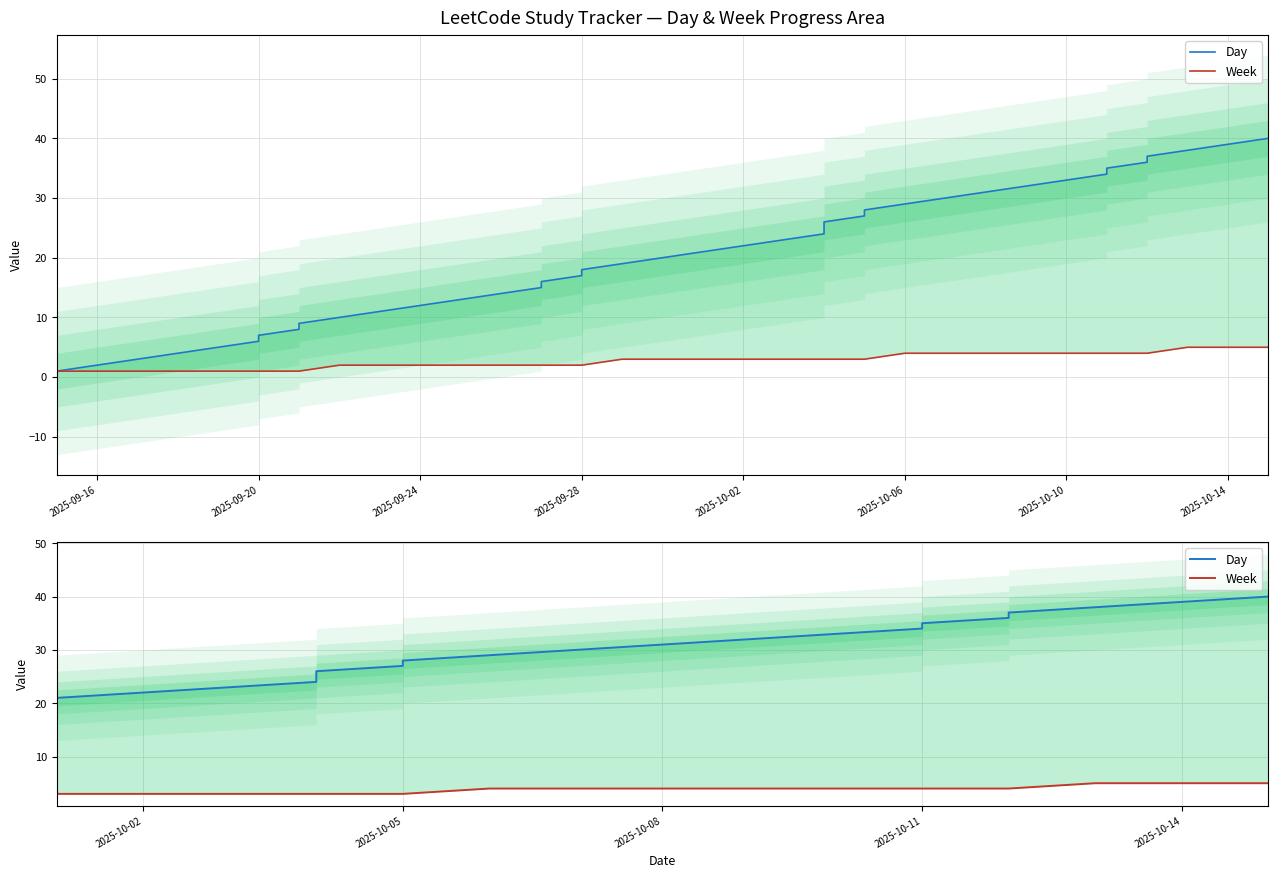

What are all the series names shown in the legend?

Day, Week